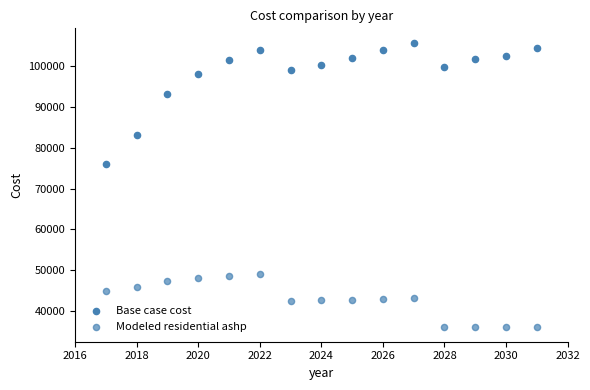

How many points are shown in the scatter plot?

30